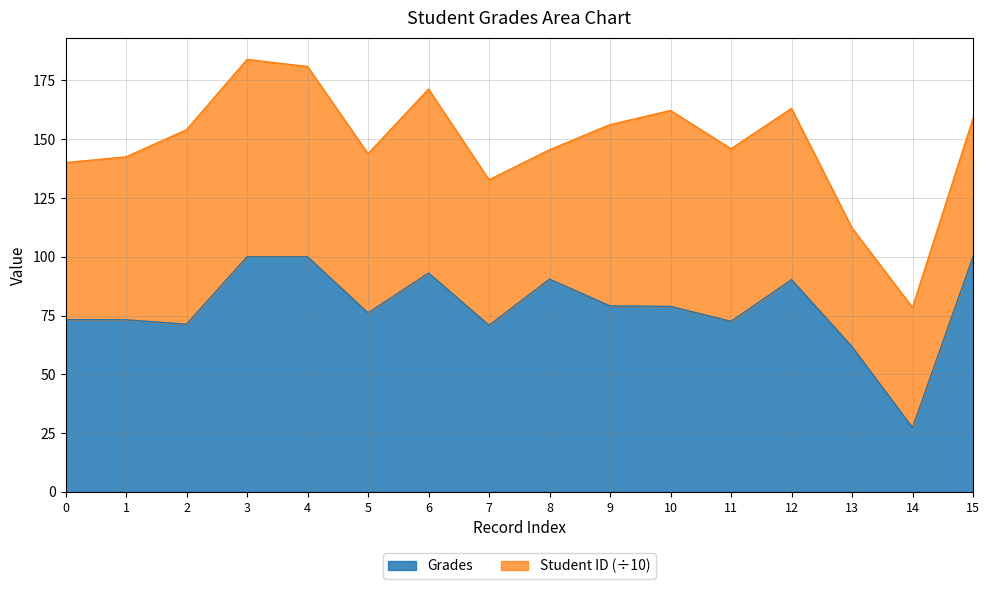

True or false: the data has more than 2 interior local peaks.

True